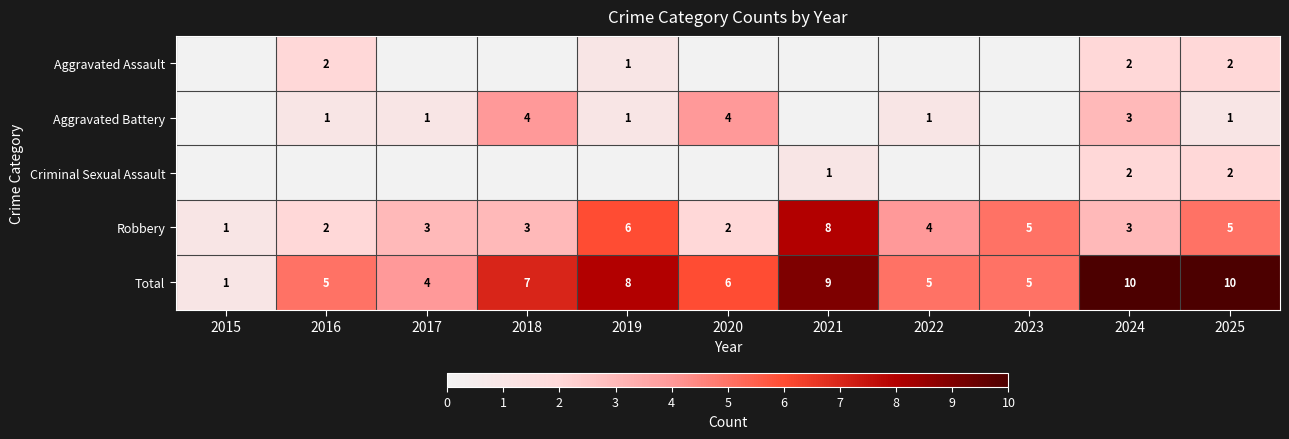

What is the sum of the Total values at 2016 and 2022?

10